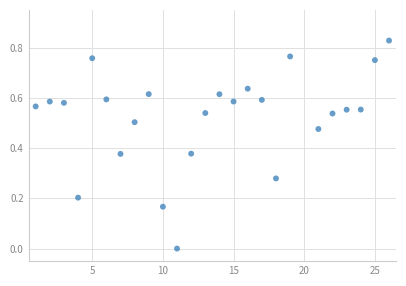

What is the range of X values (max minus min)?

25.0